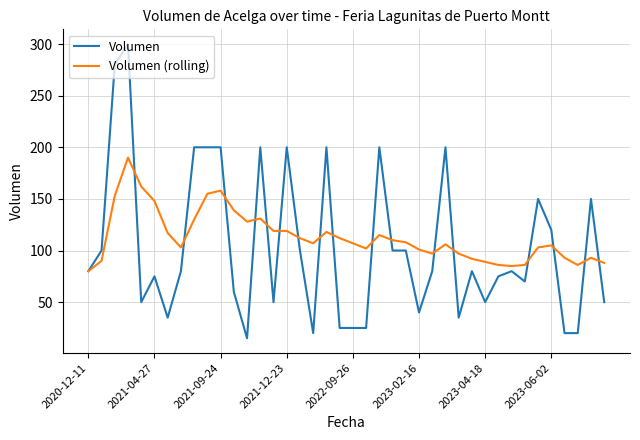

At how many categories does at least one series exceed 71?

40